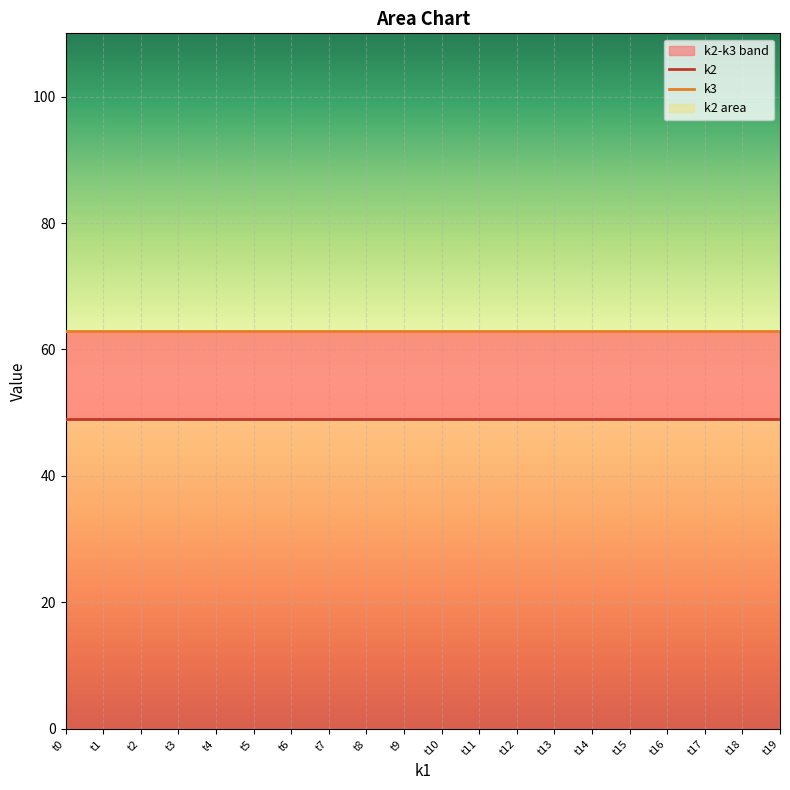

Which category has the lowest value in the k3 series?

t0